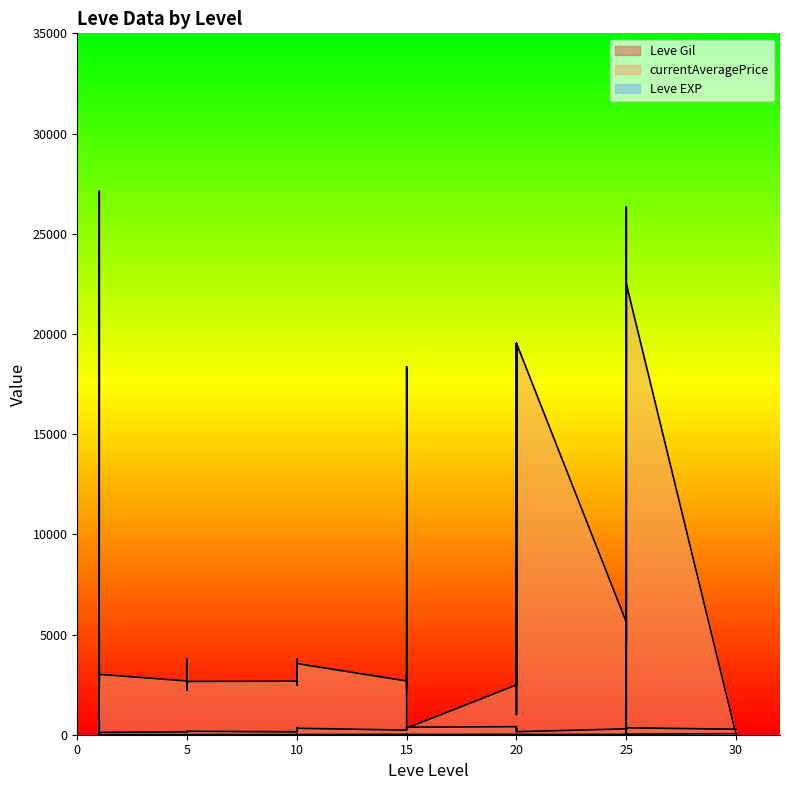

What is the difference between the second highest and second lowest values in the Leve Gil series?

289